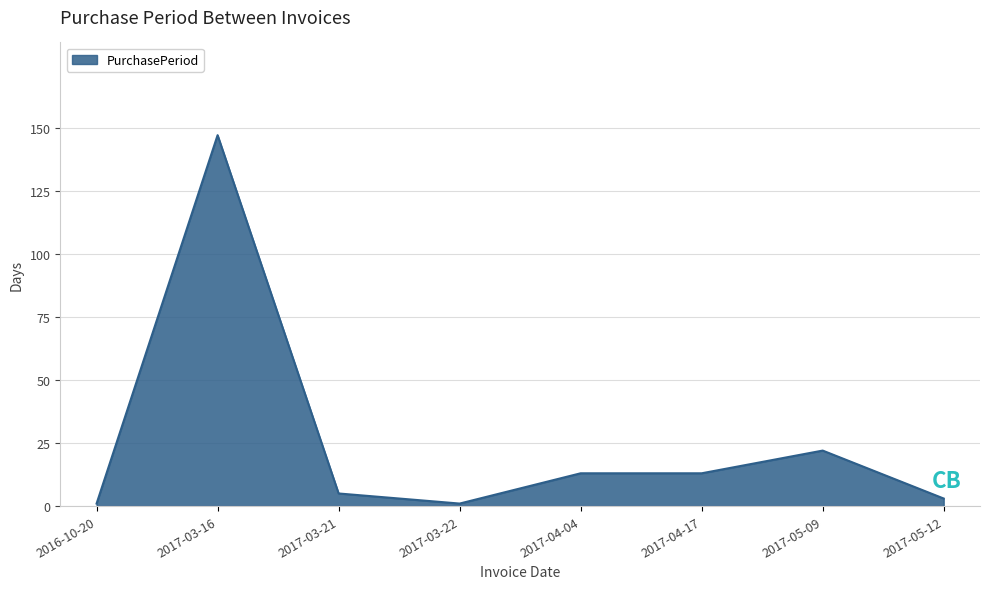

What is the difference between the maximum and minimum values?

146